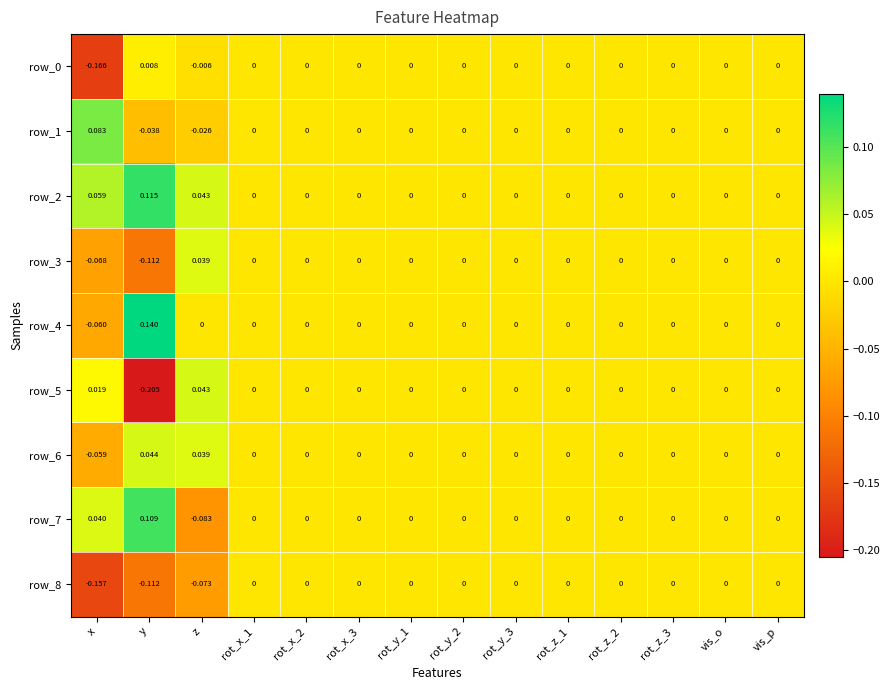

At which label does row_0 reach its minimum?

x